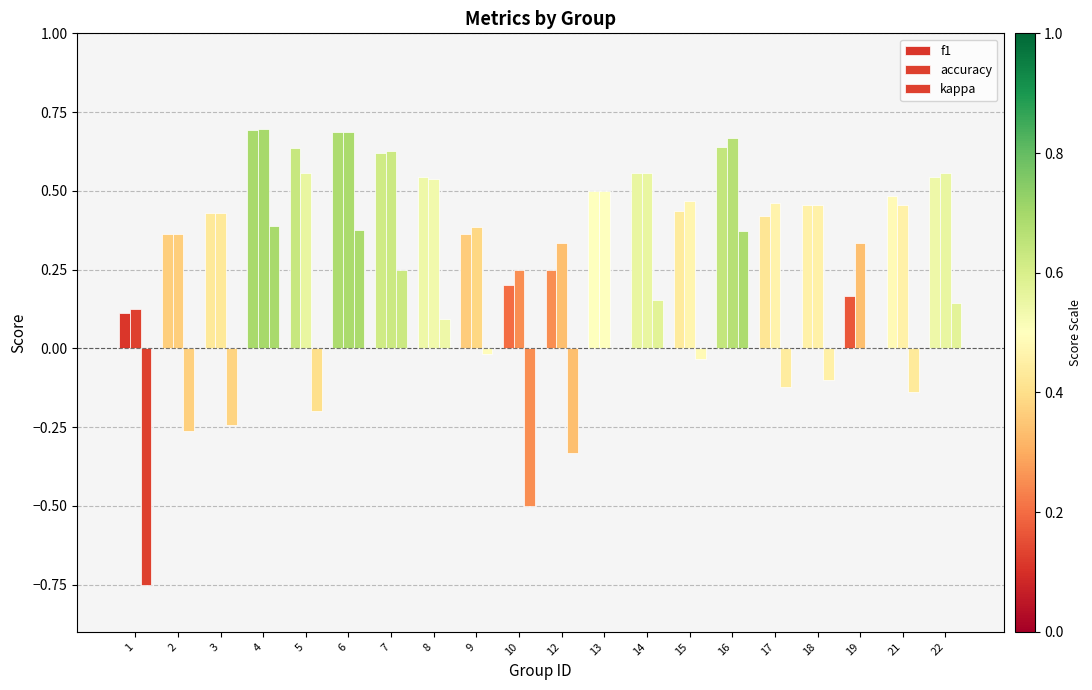

Count the number of categories in the chart.

20